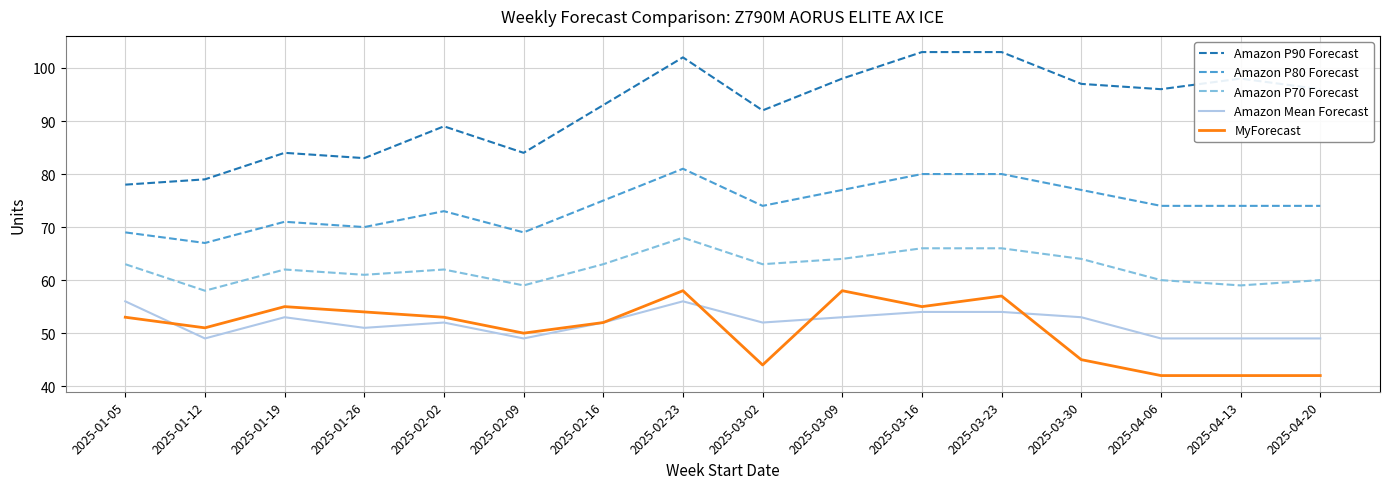

True or false: Amazon P80 Forecast and Amazon Mean Forecast intersect in this chart.

False